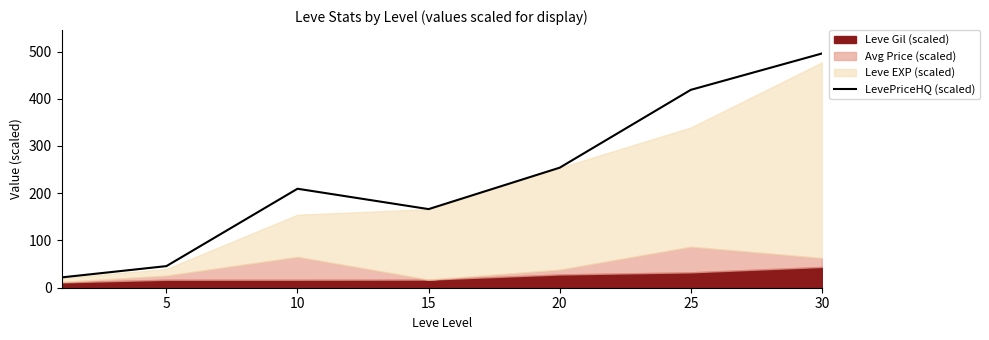

What is the highest value of the LevePriceHQ (scaled) series?

495.8